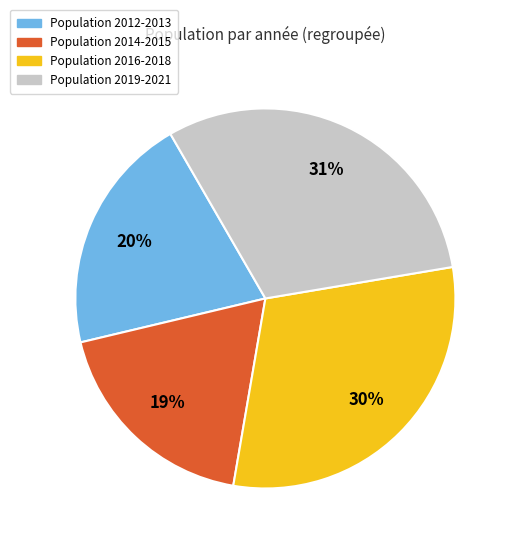

To the nearest percent, what is the difference between the largest and smallest slice percentages?

12%